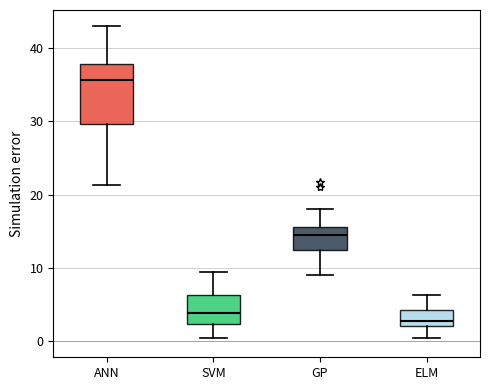

Which box's median line is the highest?

ANN